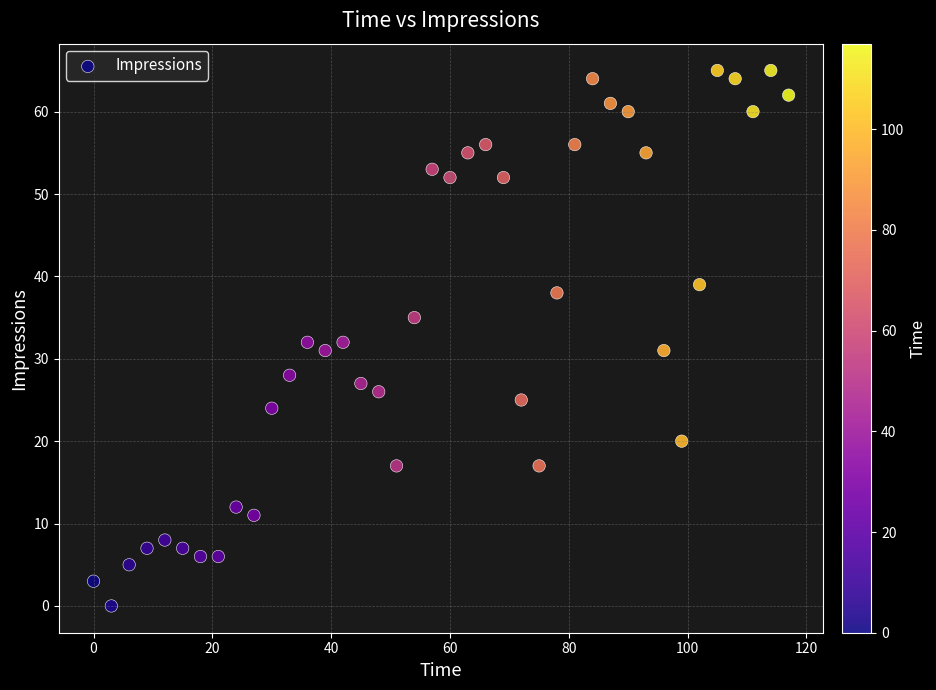

What is the range of X values (max minus min)?

117